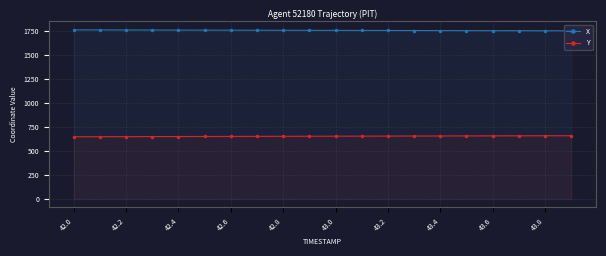

Which series has the largest total across all categories?

X